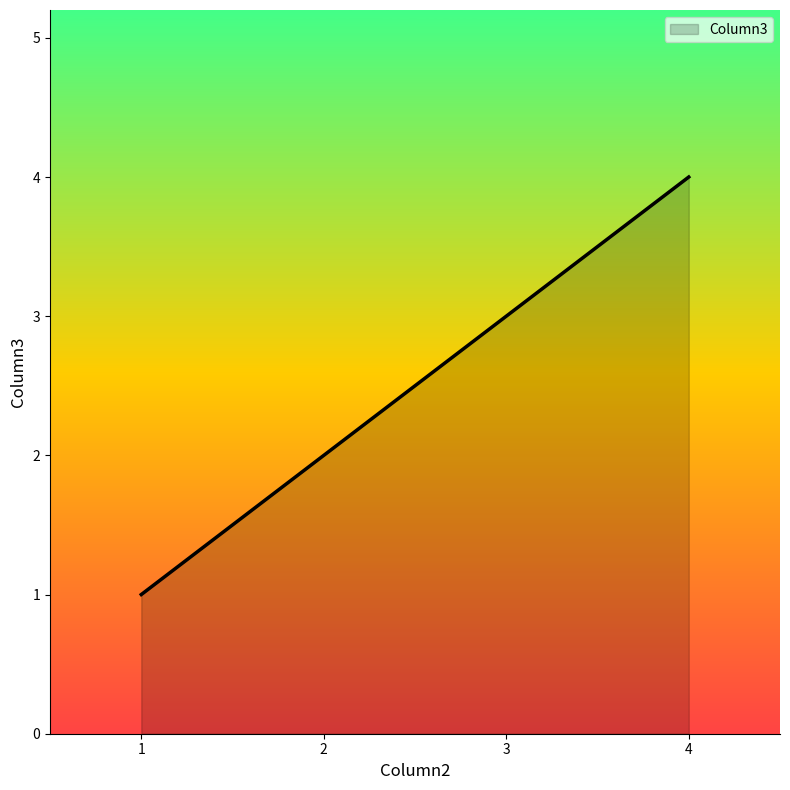

What is the difference between the second highest and minimum values?

2